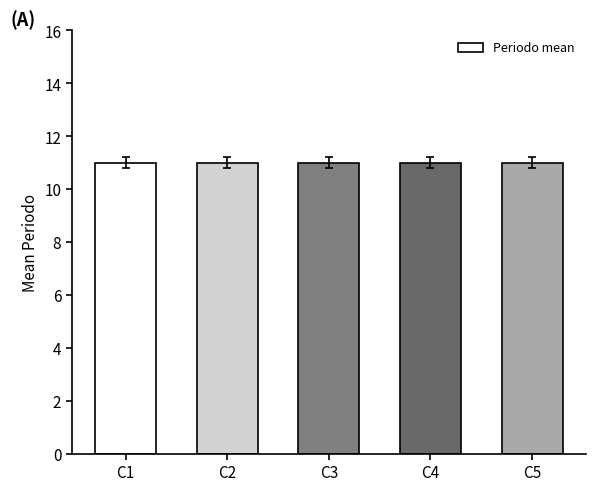

Which series has the largest total across all categories?

Periodo_mean